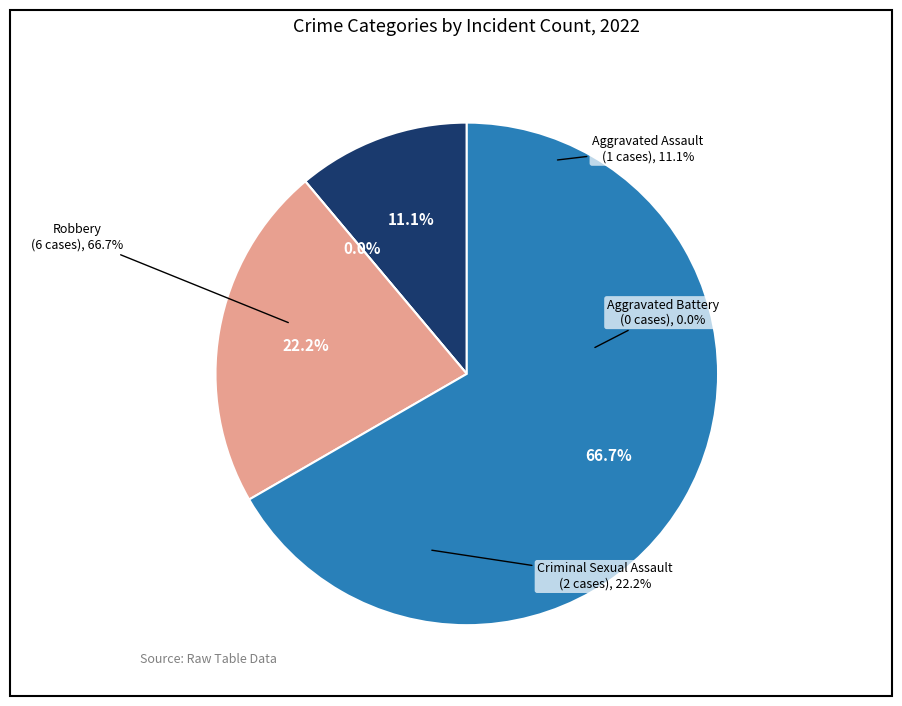

To the nearest percent, what is the combined percentage of Criminal Sexual Assault and Robbery?

89%